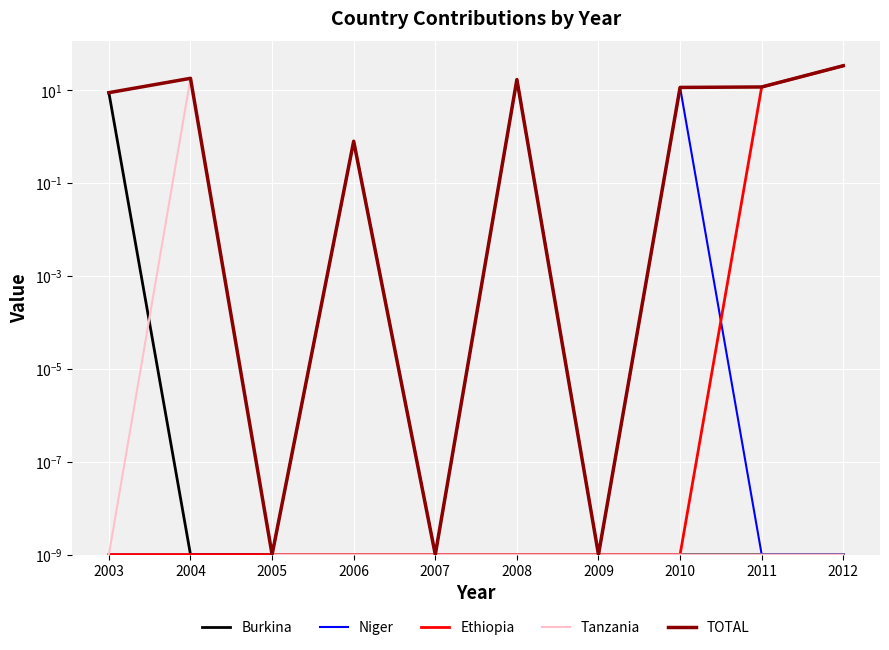

True or false: Niger and TOTAL cross at least once.

False